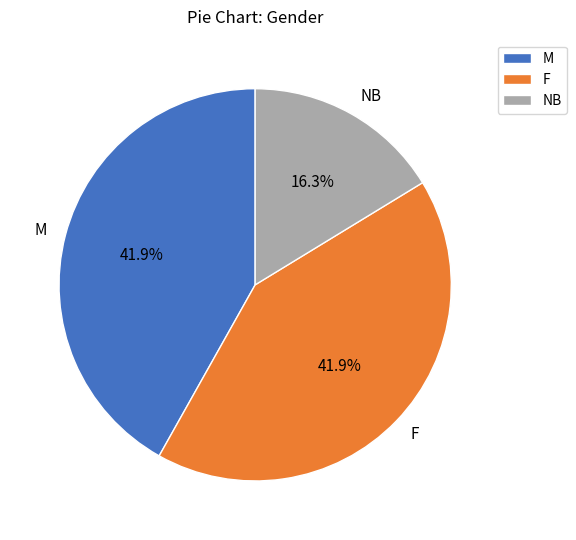

To the nearest percent, what portion does M represent?

42%